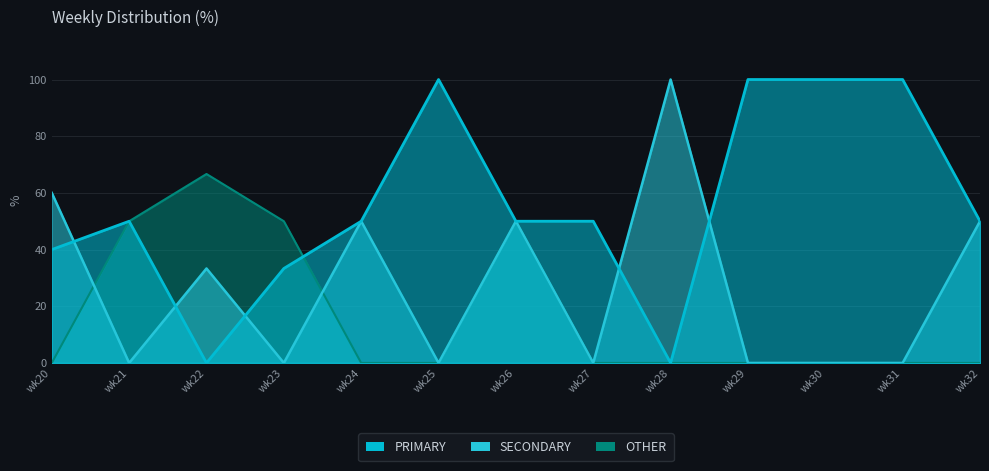

Between which two adjacent categories do SECONDARY and OTHER first intersect?

wk20 and wk21